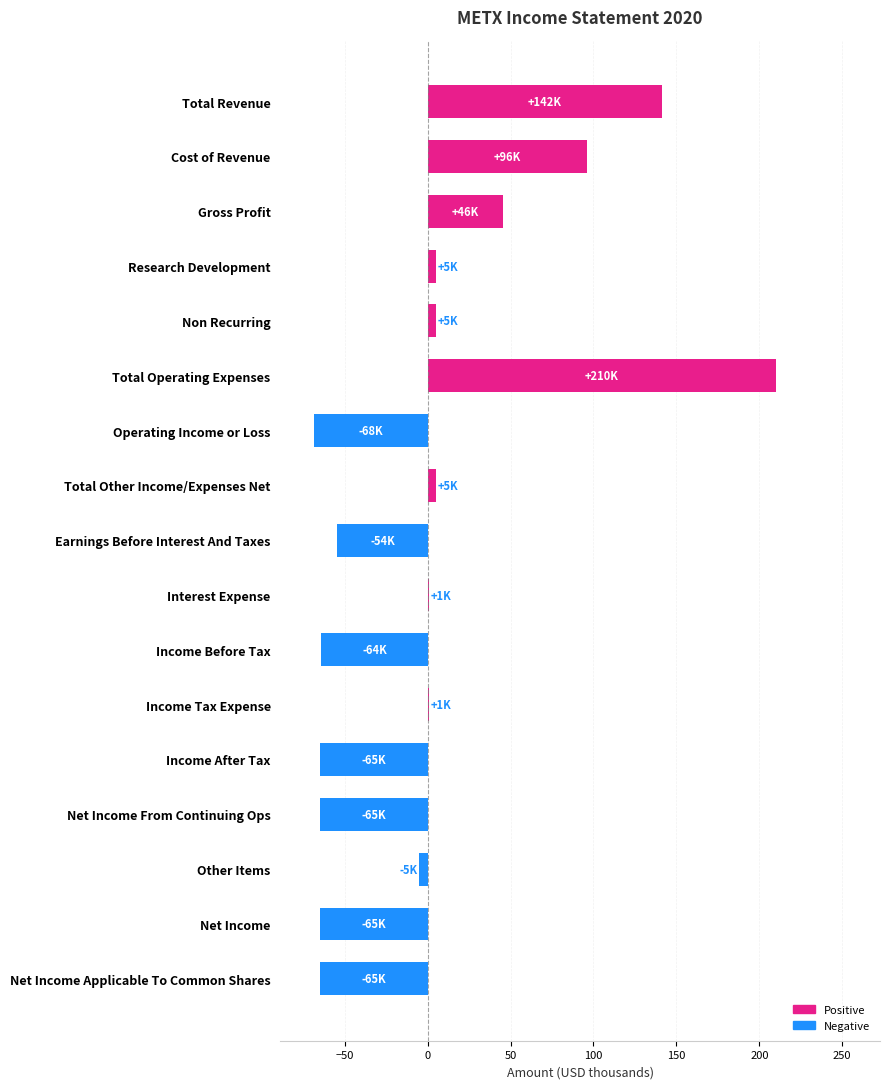

Count the number of categories in the chart.

17